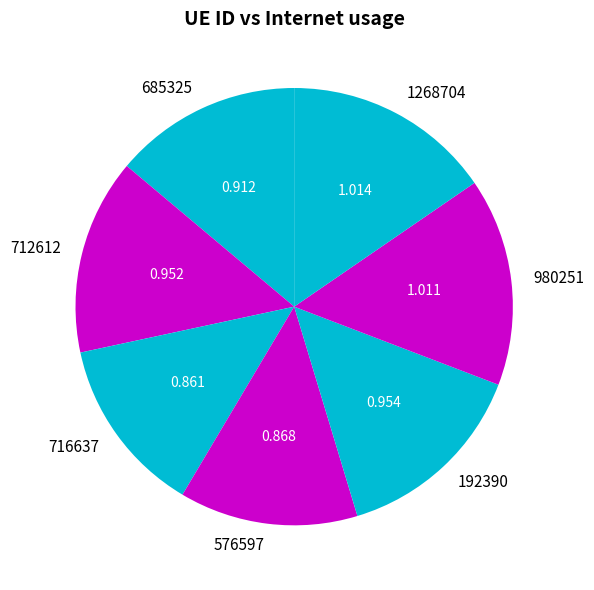

Combined, do 685325 and 192390 account for over 50%?

No